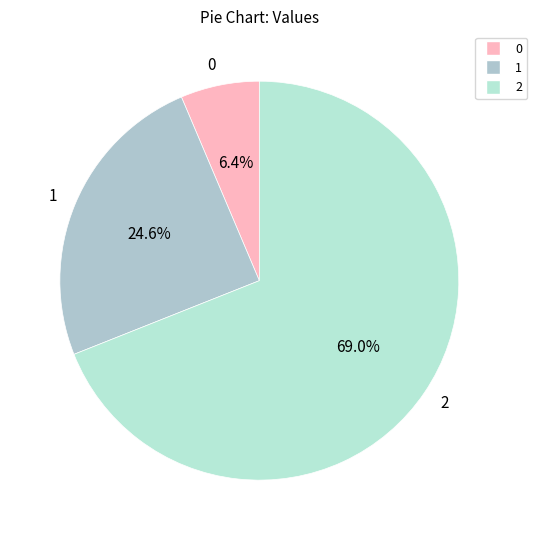

Between 0 and 1, which is larger?

1